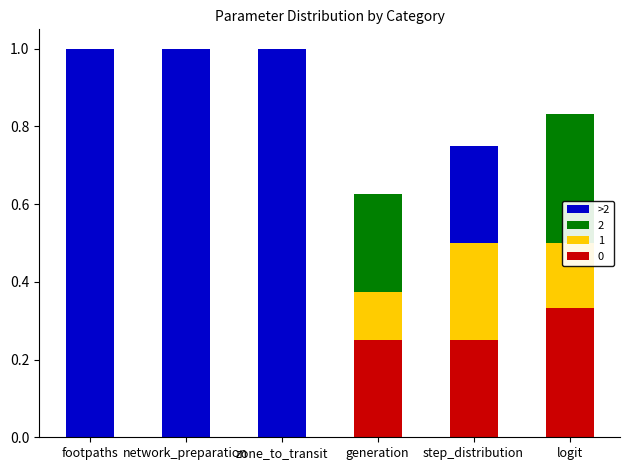

At which label does 0 reach its peak?

logit